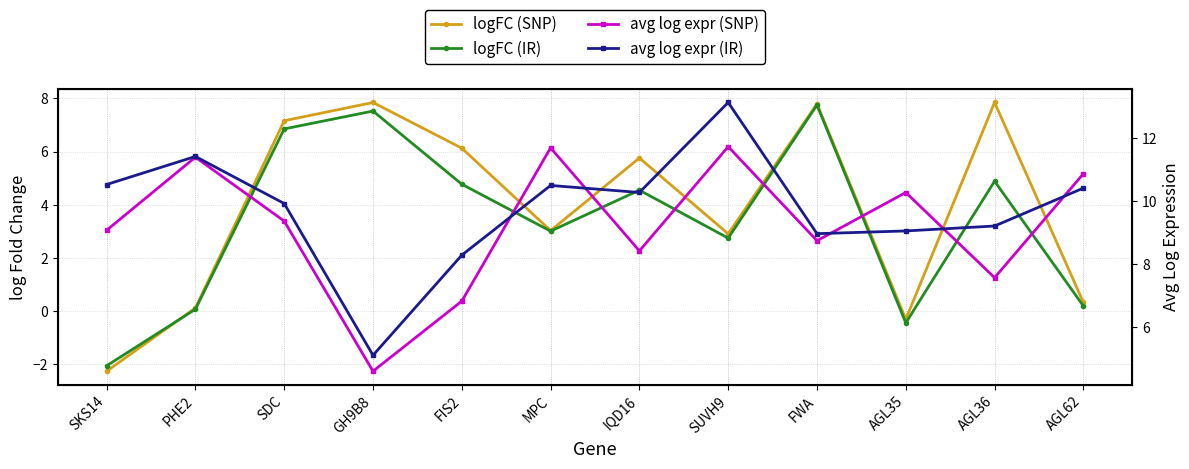

How many values in the logFC (IR) series are below 4?

6